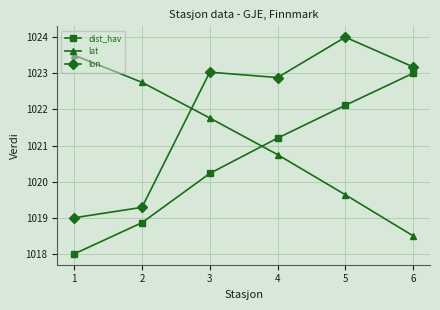

Reading left to right, what are all the values shown in this chart?

dist_hav: 1018.0	1018.9	1020.2	1021.2	1022.1	1023.0
lat: 1023.5	1022.7	1021.8	1020.7	1019.6	1018.5
lon: 1019.0	1019.3	1023.0	1022.9	1024.0	1023.2